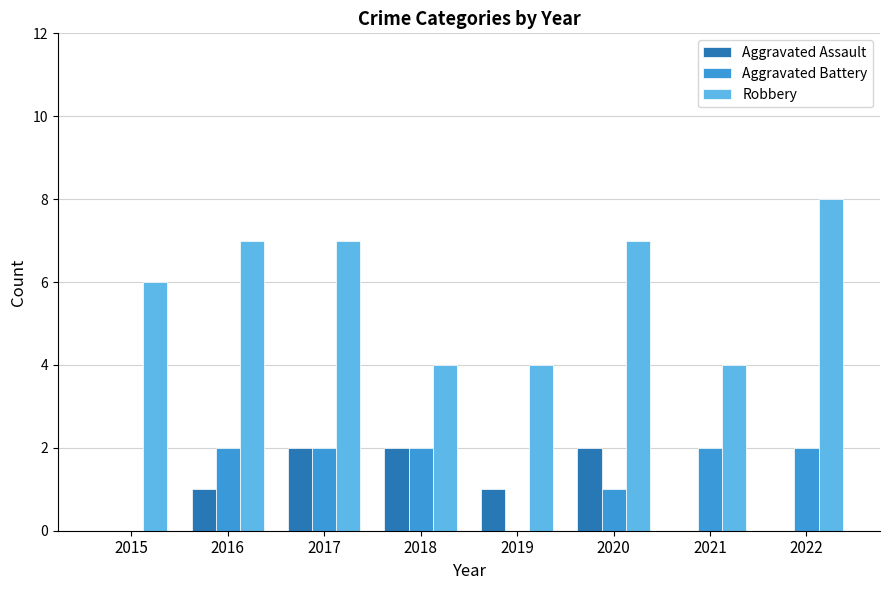

What is the sum of all Aggravated Battery values?

11